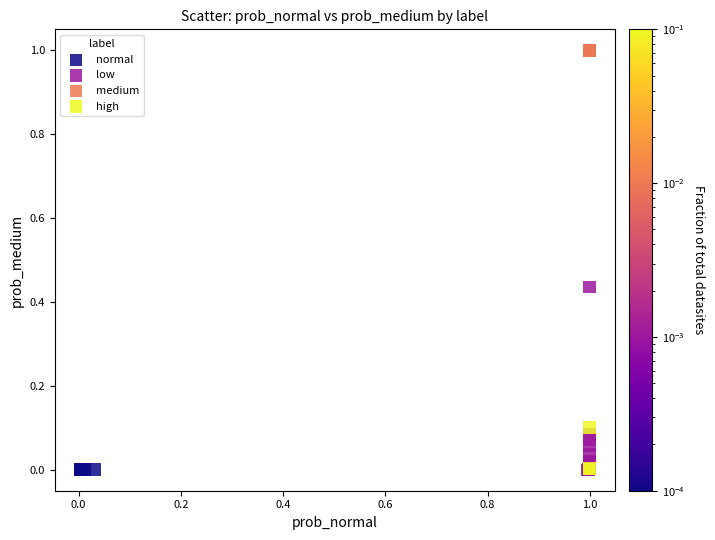

Which series has the largest Y range (max minus min)?

low